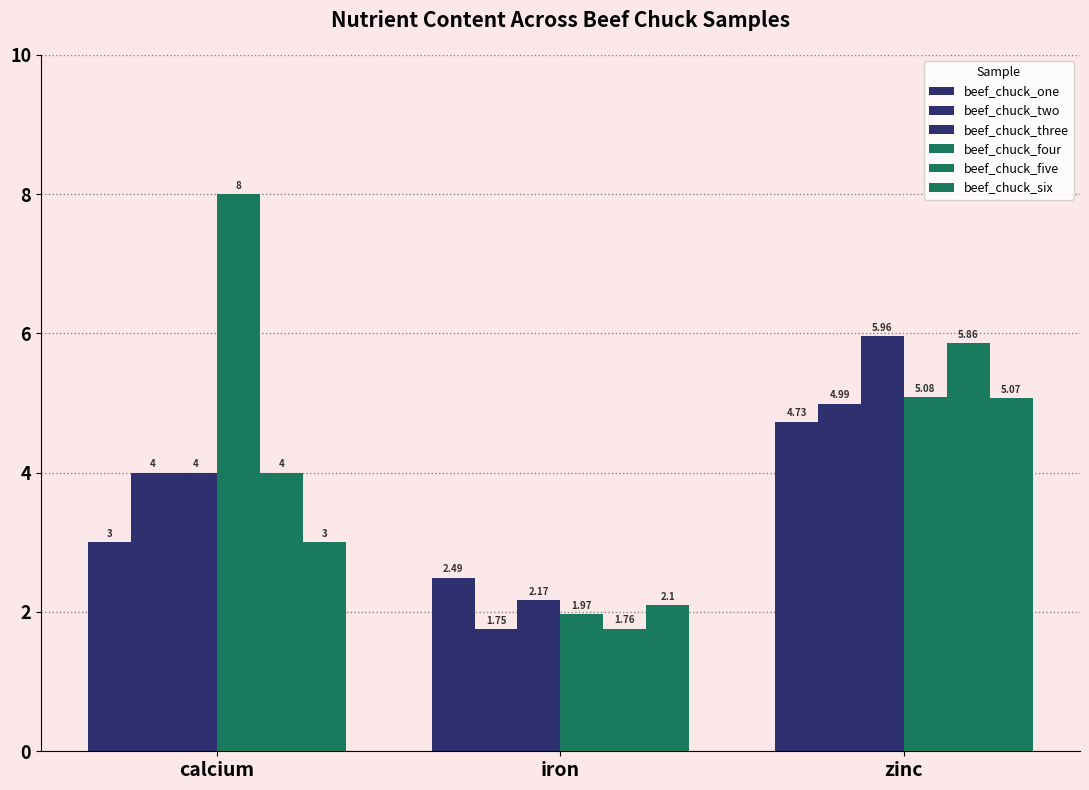

How many data points in beef_chuck_six are less than 3?

1